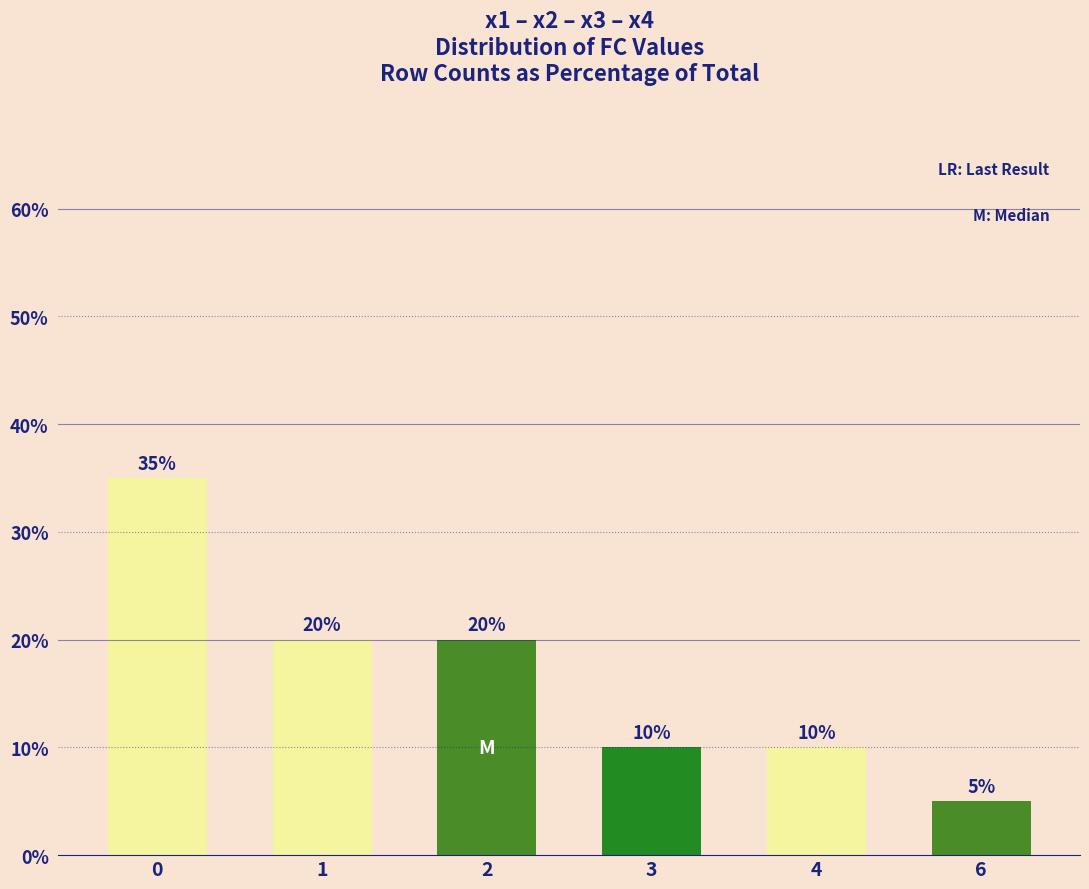

Reading right to left, list all the values displayed in this chart.

6=5	4=10	3=10	2=20	1=20	0=35